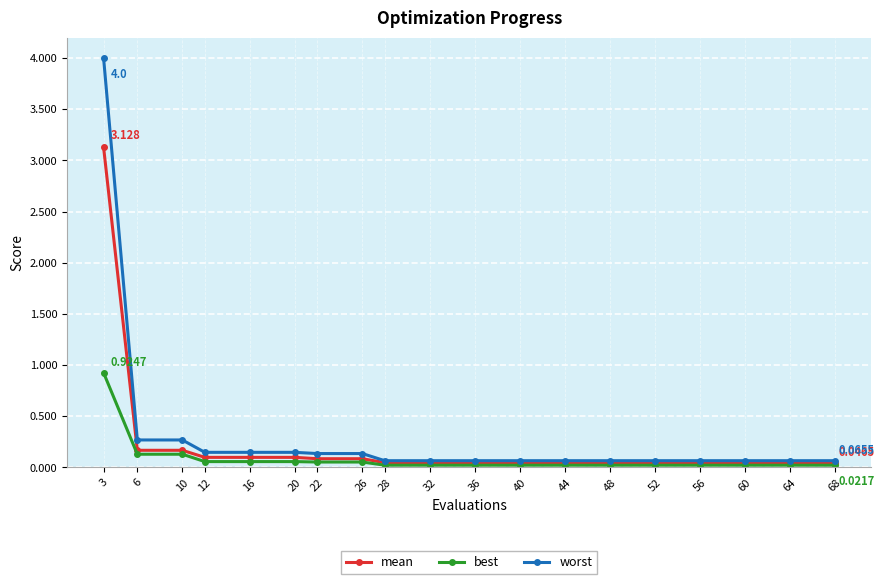

What is the highest value of the best series?

0.9